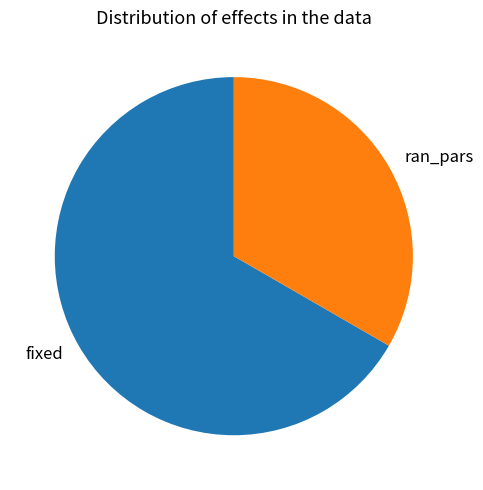

What is the smallest slice in the pie chart?

ran_pars